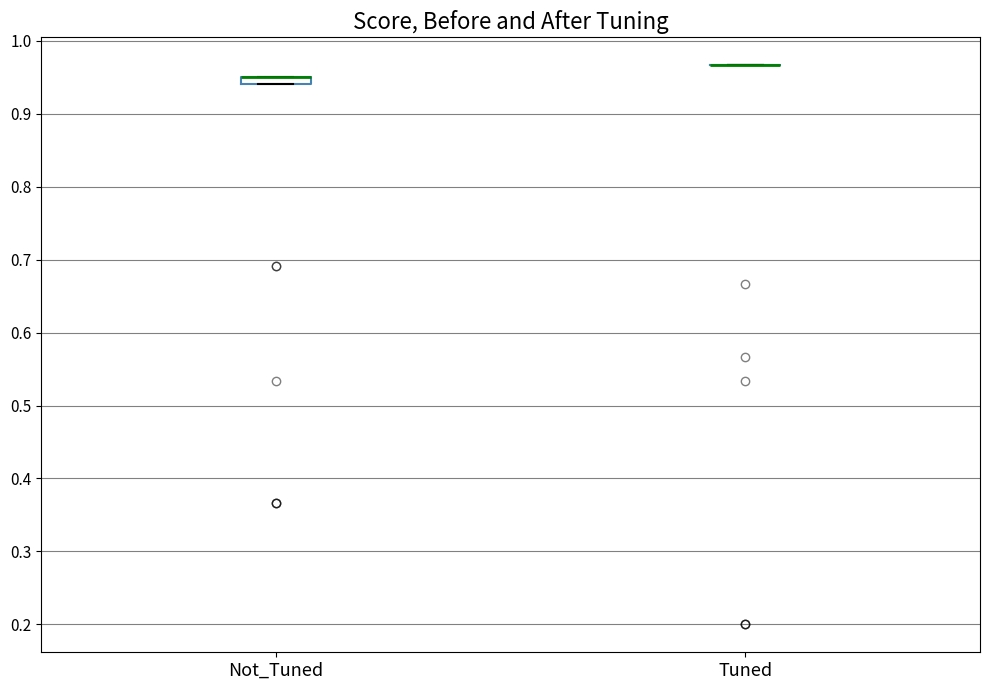

Where is the upper edge of the box for Not_Tuned on the y-axis? The values are not printed on the chart, so give them approximately, as read against the axis.

0.95